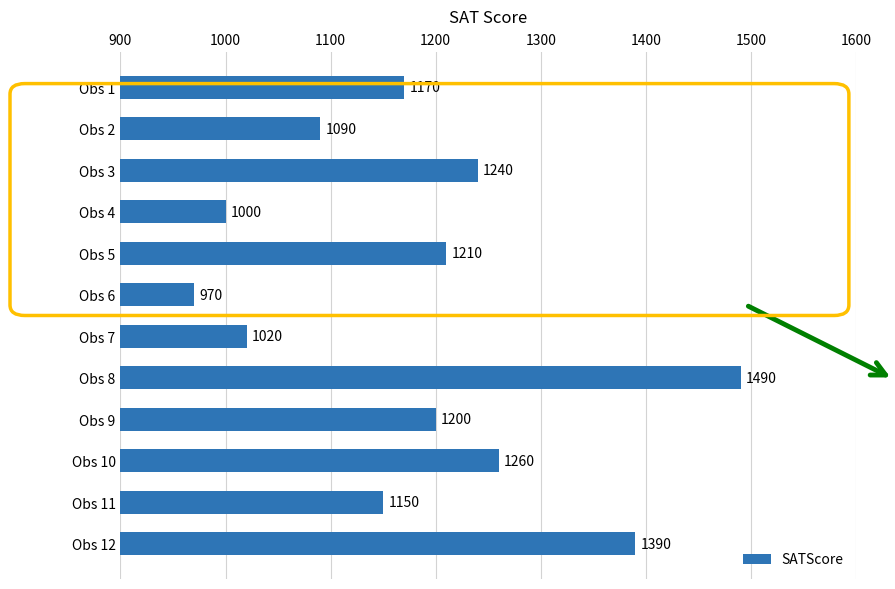

What is the value of the 7th bar from the top?

1020